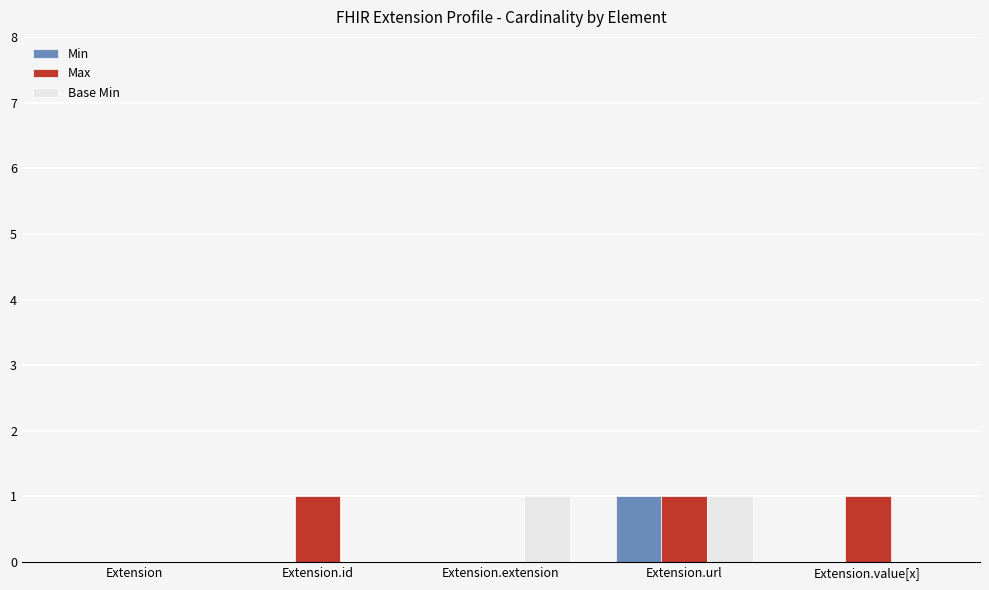

The value of Max at Extension.extension is 0. True or false?

True